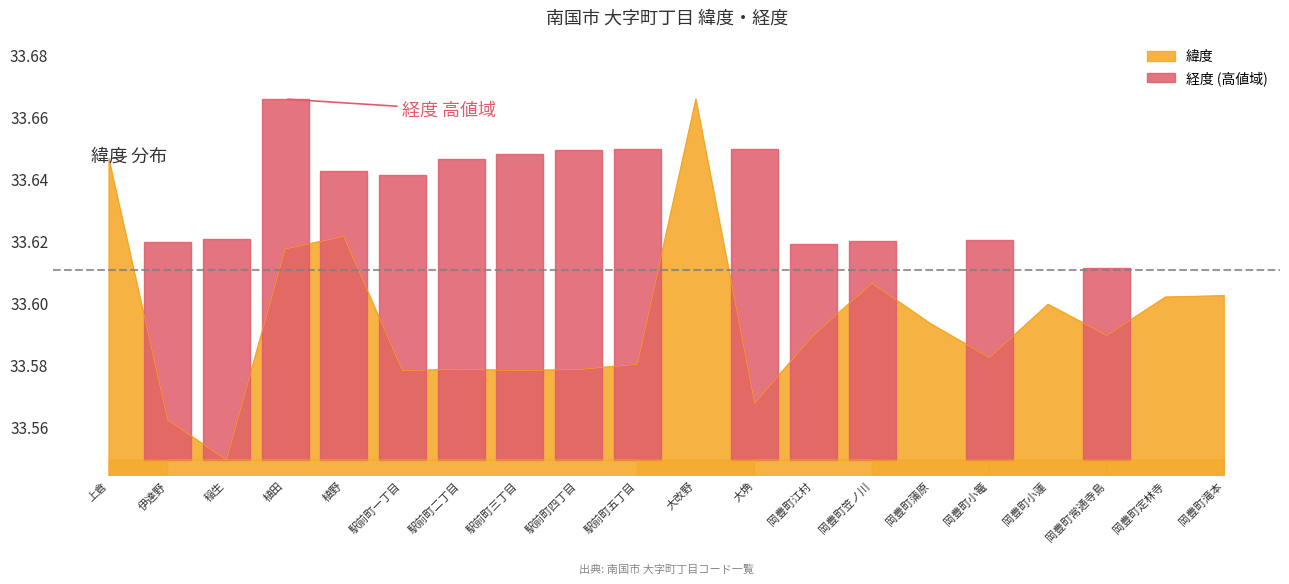

Is it true that the value at 上倉 is 33.6?

True